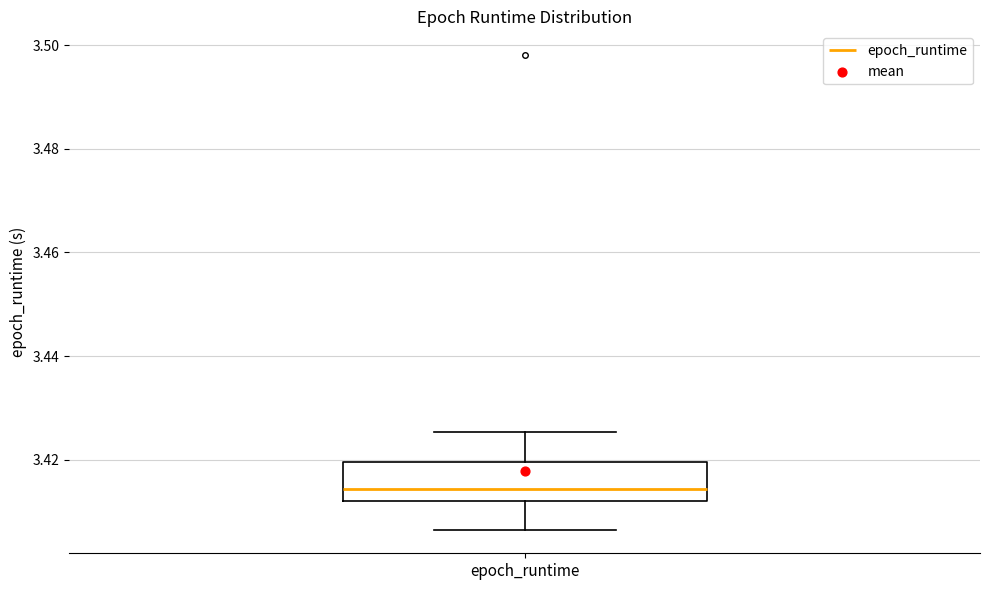

Transcribe this box plot: give where the median line is, the range the box spans, and where the two whiskers end, as read against the y-axis. The values are not printed on the chart, so give them approximately, as read against the axis.

median 3.414, box 3.412 to 3.420, whiskers 3.406 to 3.426